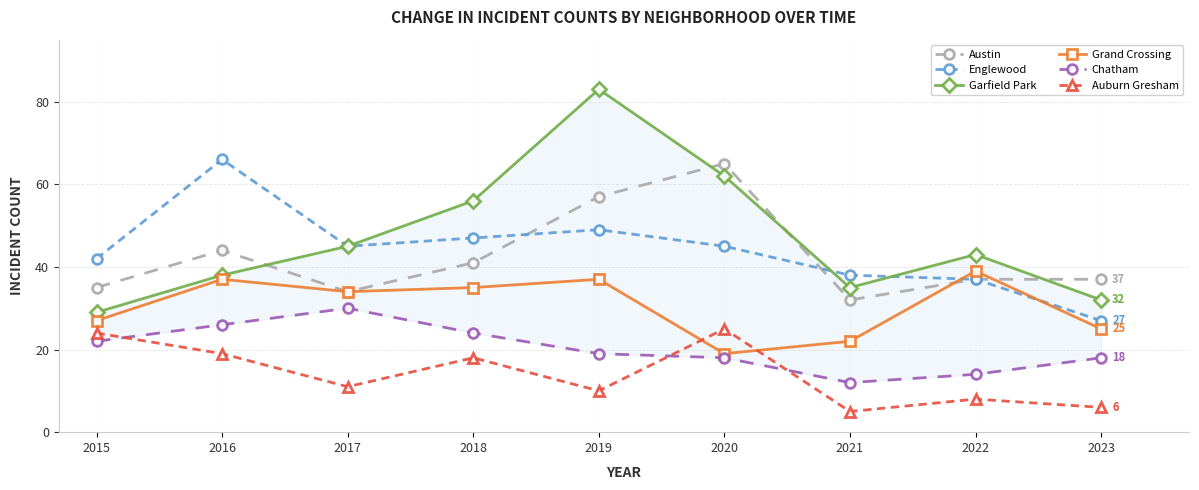

At which label does Grand Crossing first exceed 34?

2016